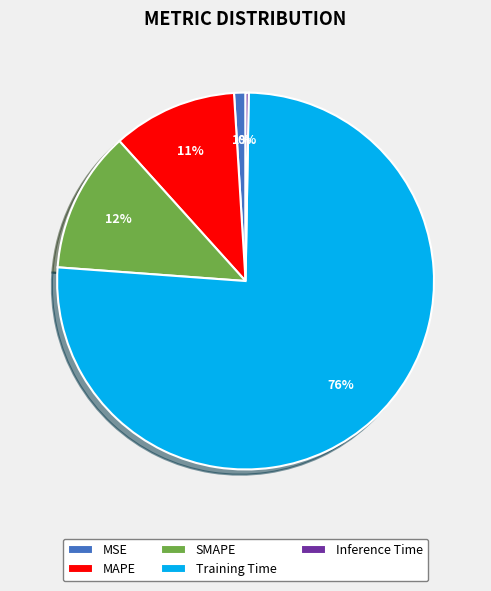

Between MAPE and MSE, which is larger?

MAPE